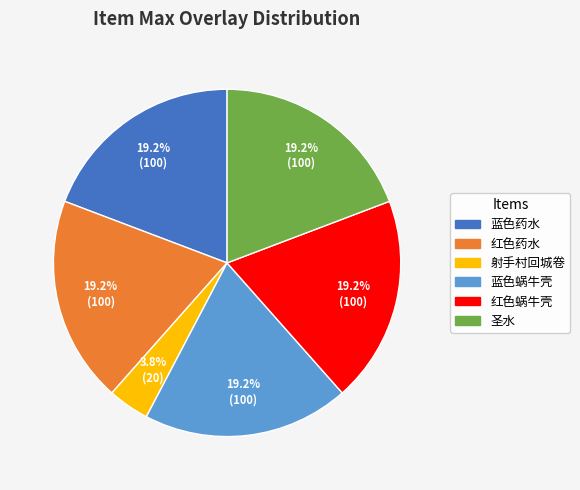

What portion of the pie excludes 红色蜗牛壳?

80.8%